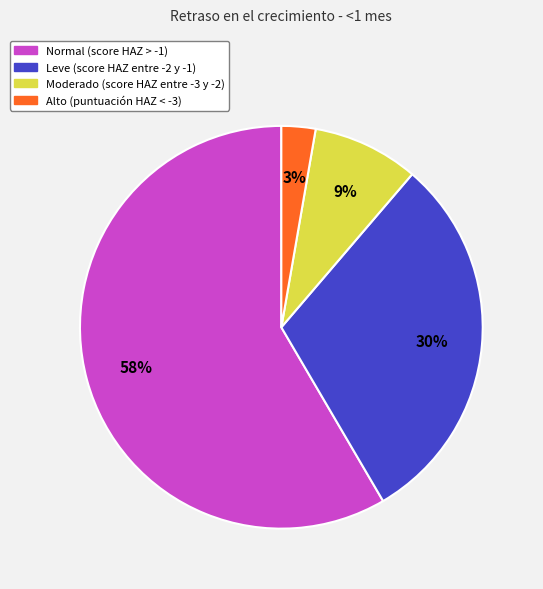

Which category has the smallest portion of the pie?

Alto (puntuación HAZ < -3)